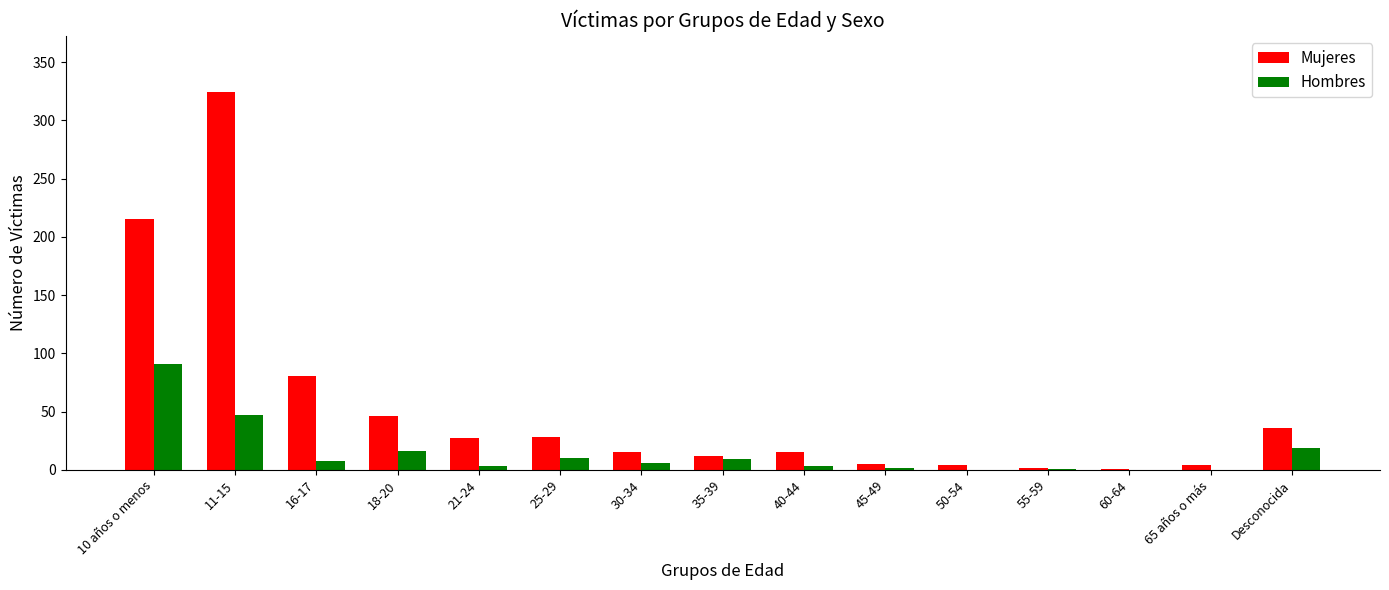

Which series has the largest total across all categories?

Mujeres